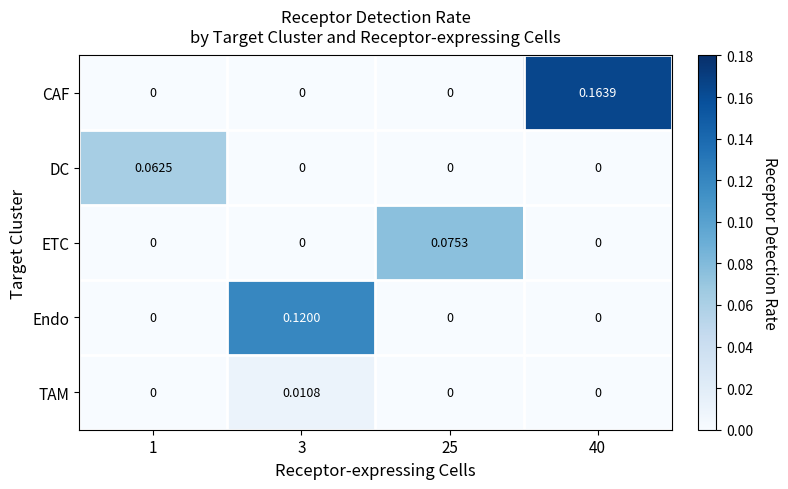

Rank the series by their maximum value, from lowest to highest.

TAM, DC, ETC, Endo, CAF